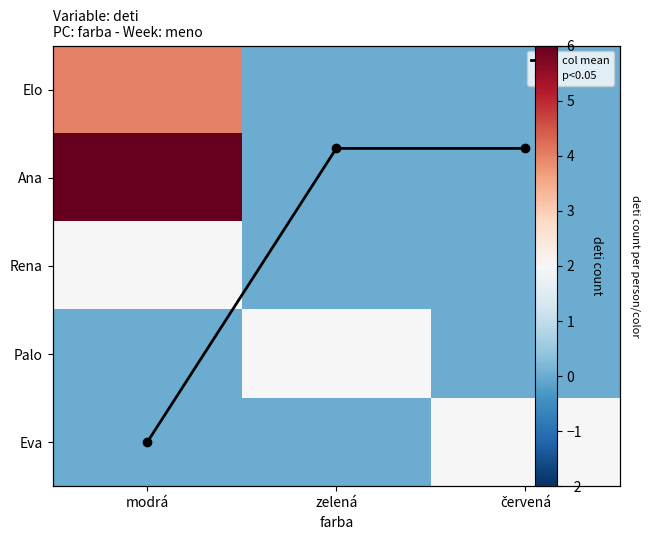

True or false: Ana has a value of 6.0 at modrá.

True